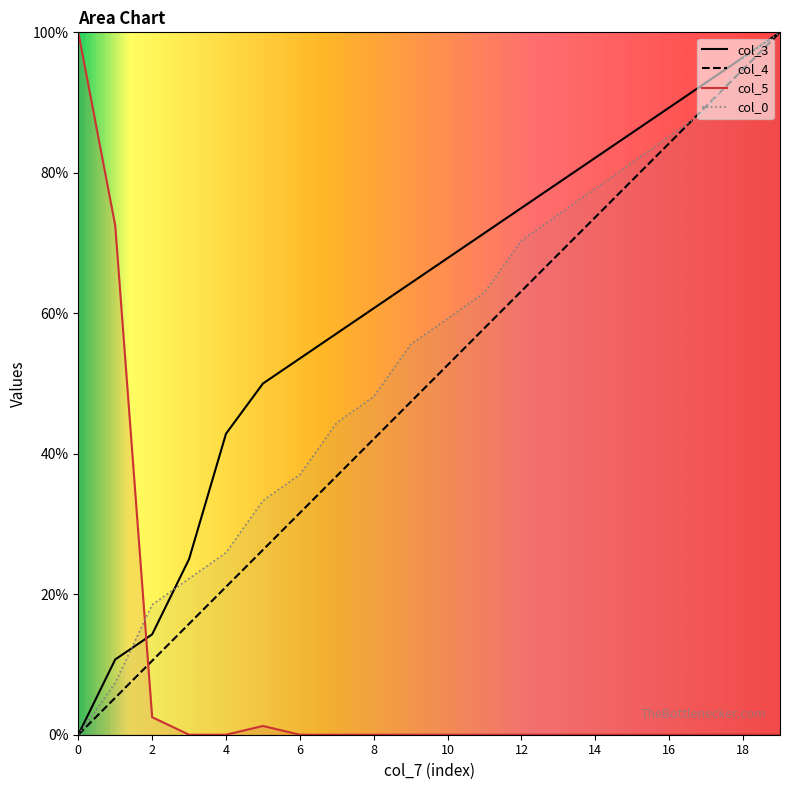

Is this an area chart (filled region under the line)?

No